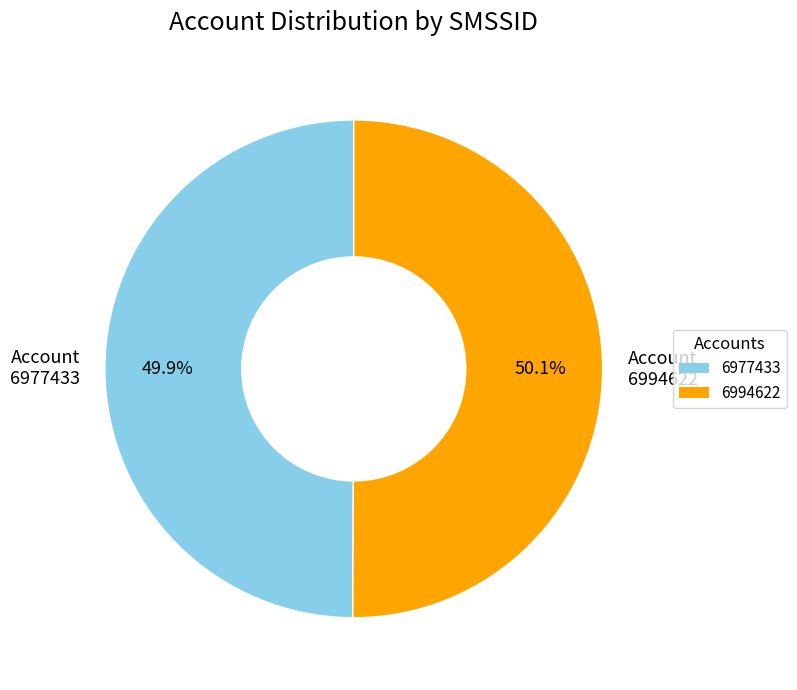

Is there a majority slice in this chart?

Yes